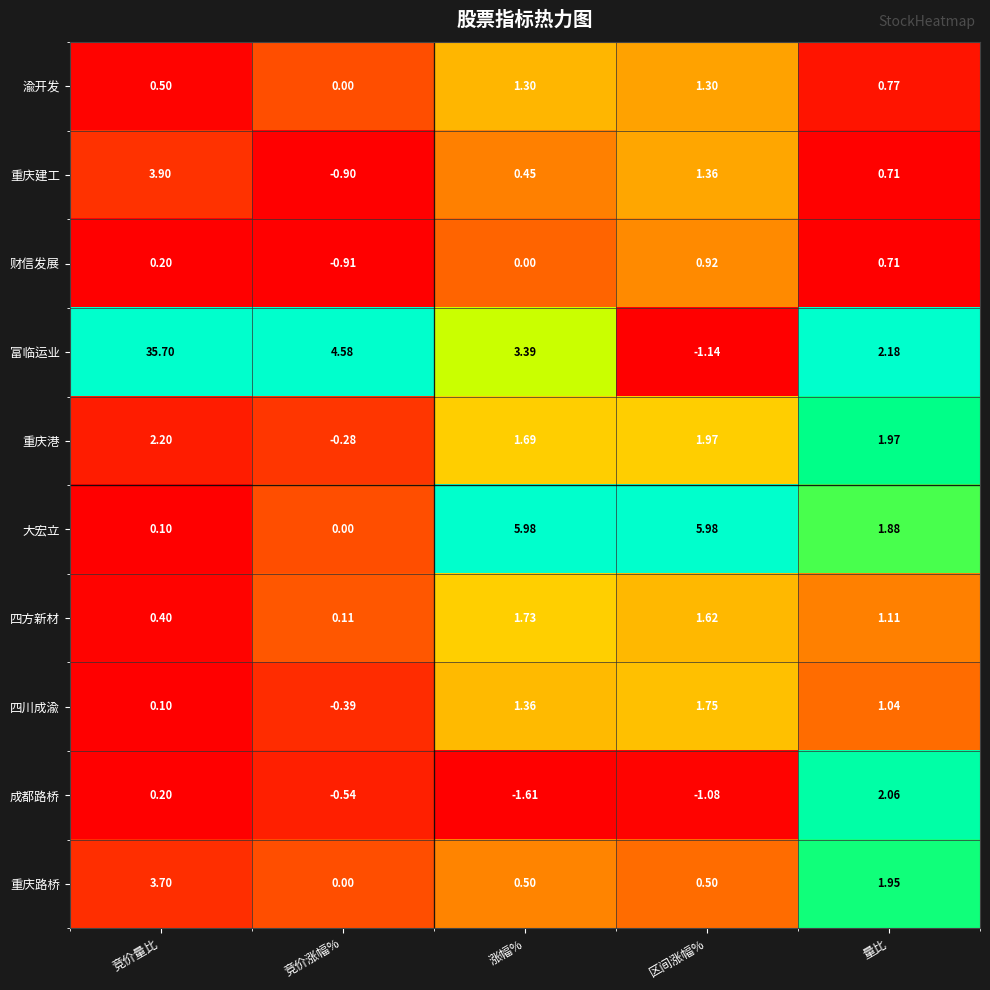

At which label does 重庆路桥 reach its minimum?

竞价涨幅%